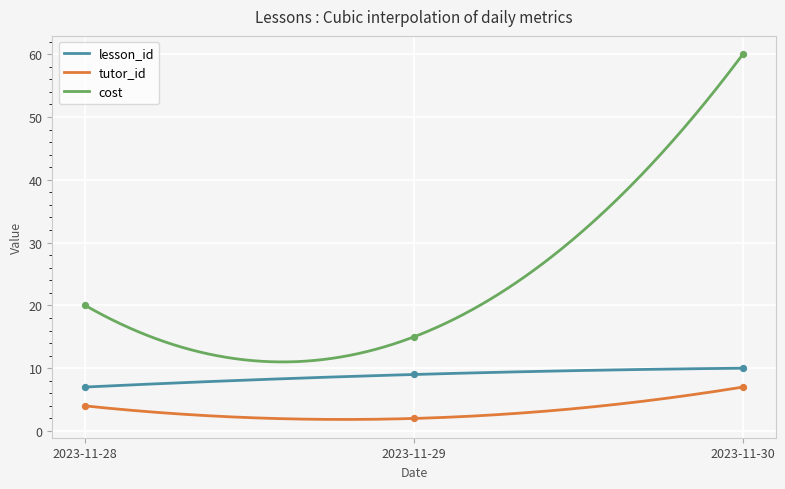

Which series has the widest spread of Y values?

cost